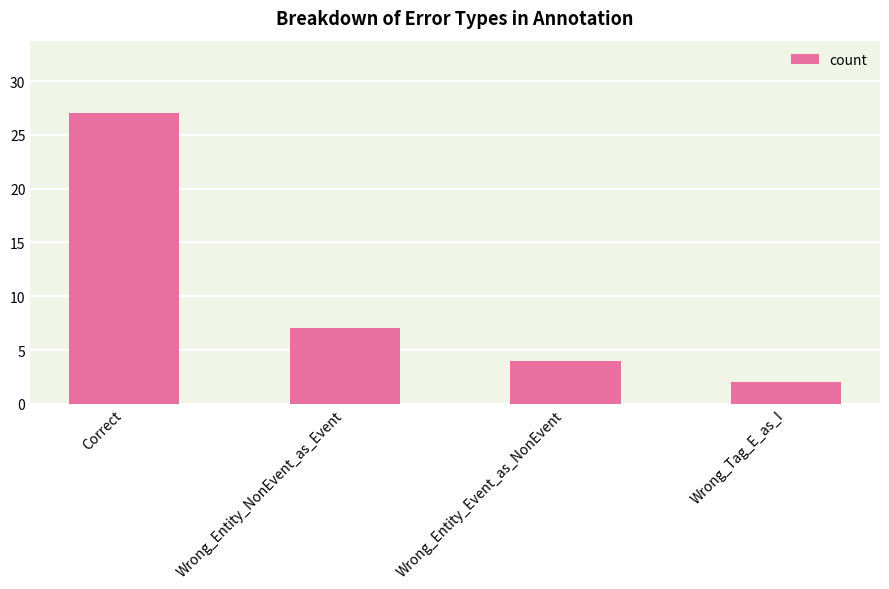

Which category has the lowest value across all series?

Wrong_Tag_E_as_I